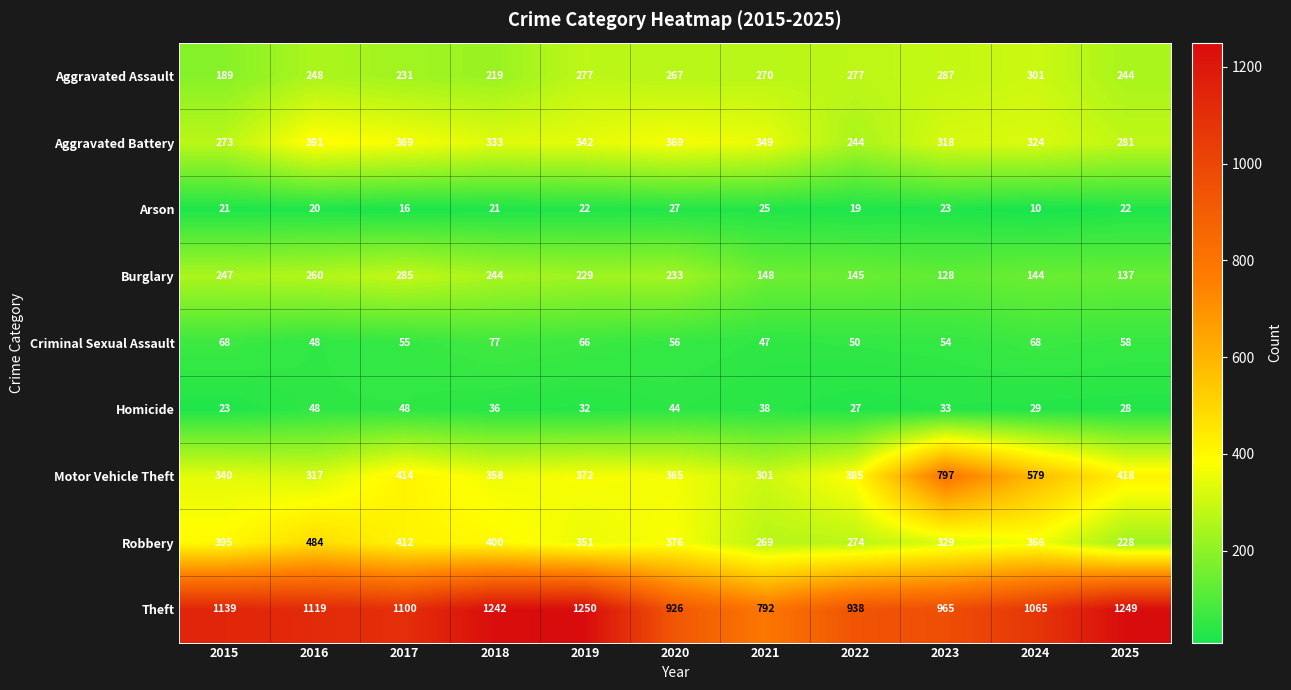

What is the sum of all Criminal Sexual Assault values?

647